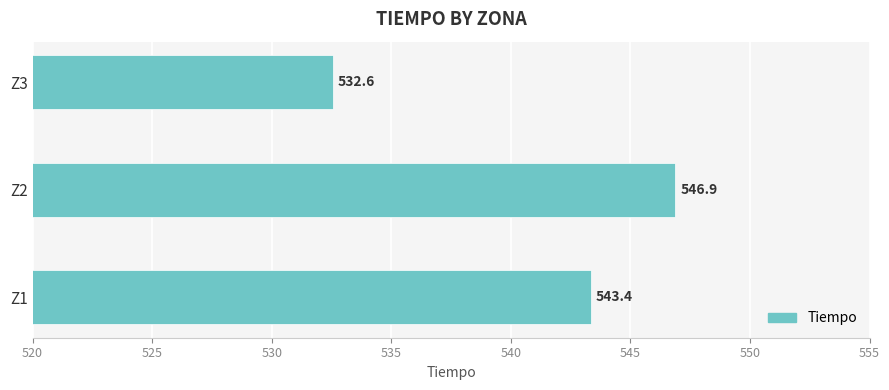

Is it true that the value at Z2 is 289.8?

False